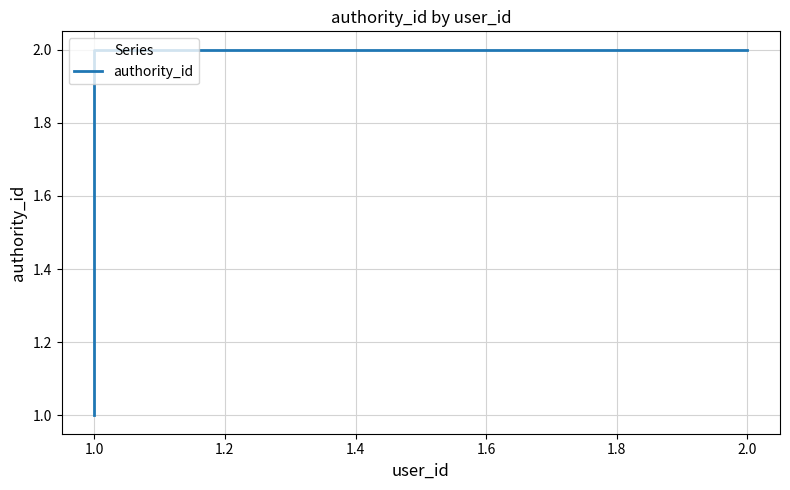

What is the label of the 2nd point from the right?

1.0